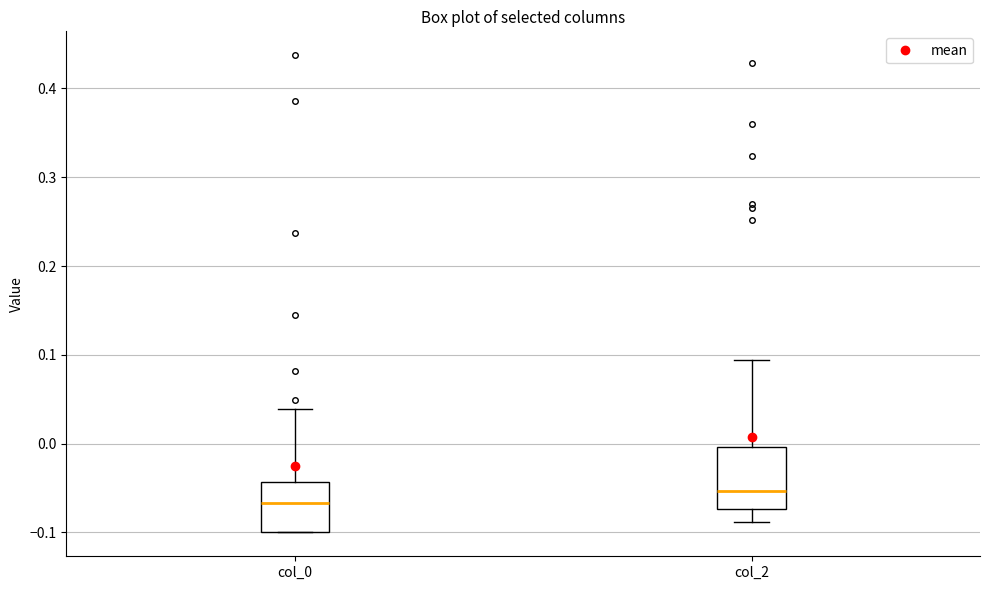

Which box's median line is the highest?

col_2